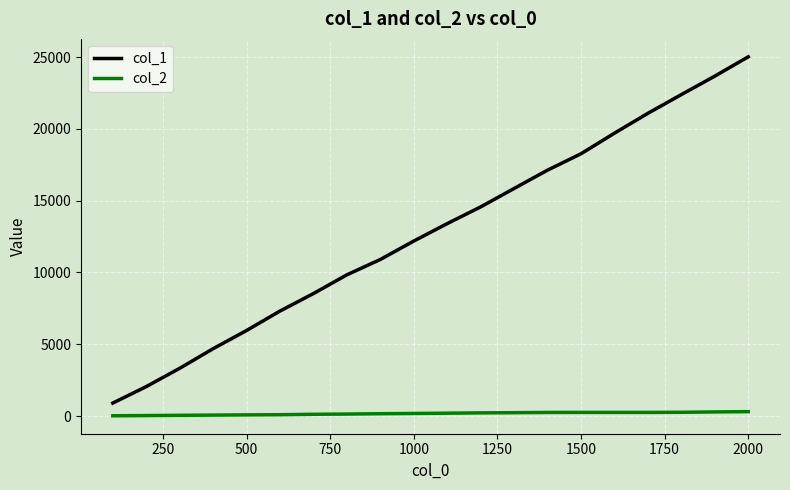

True or false: col_2 and col_1 cross at least once.

False